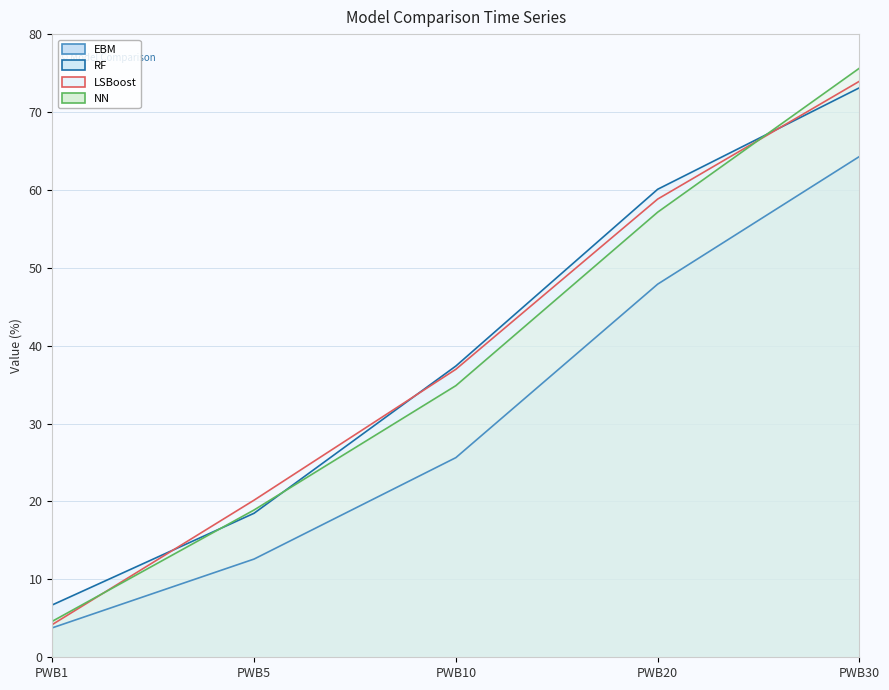

At which label does NN first exceed 34?

PWB10